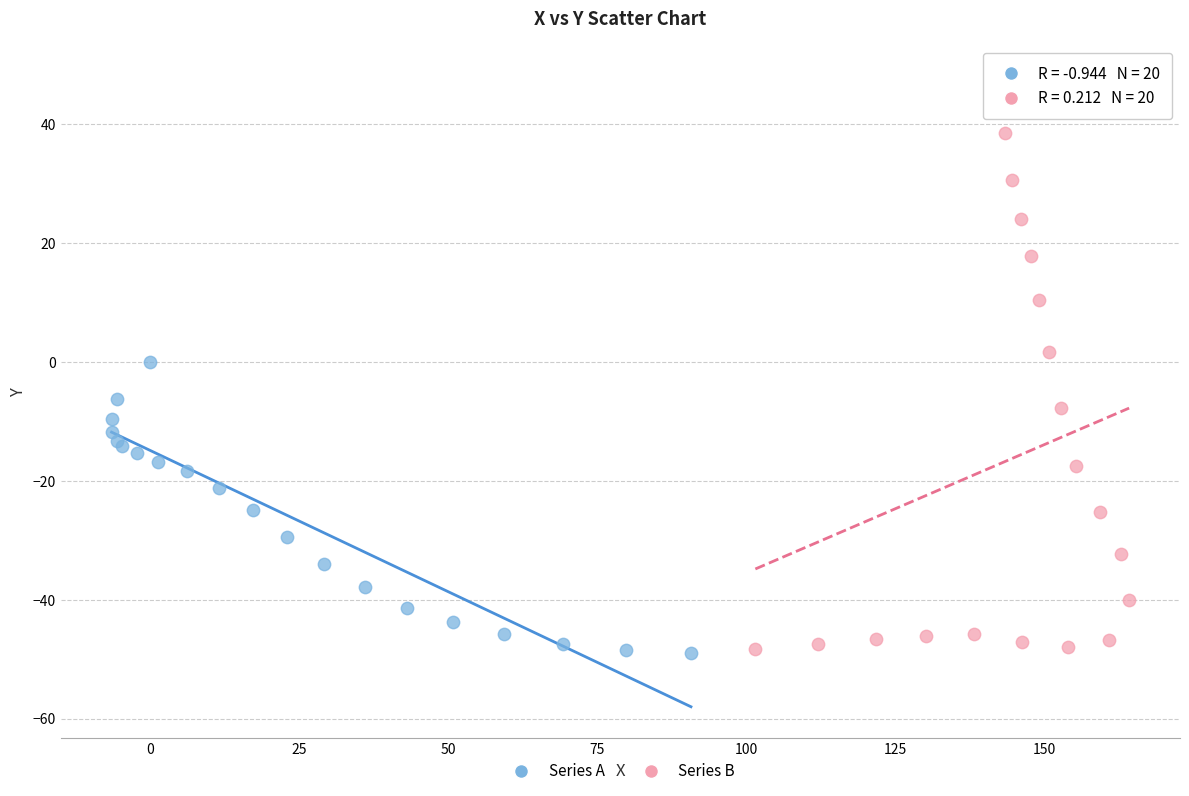

Which series has the widest spread of Y values?

Series B